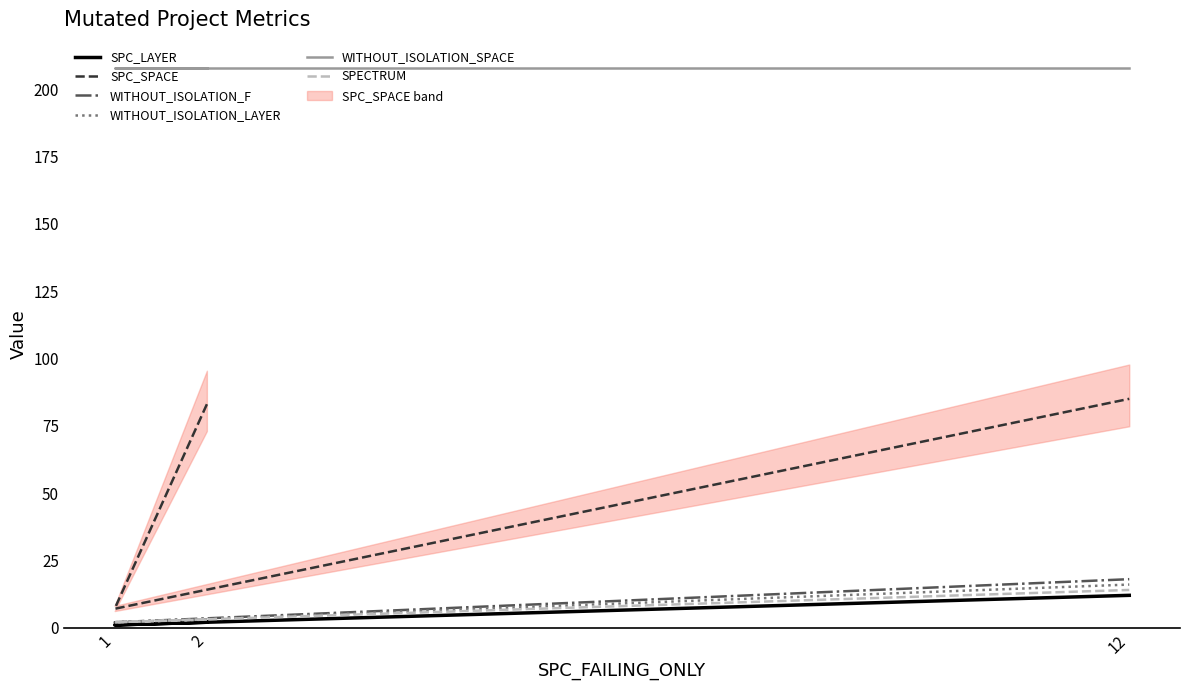

Between 2 and 12, which series saw the biggest shift?

WITHOUT_ISOLATION_F